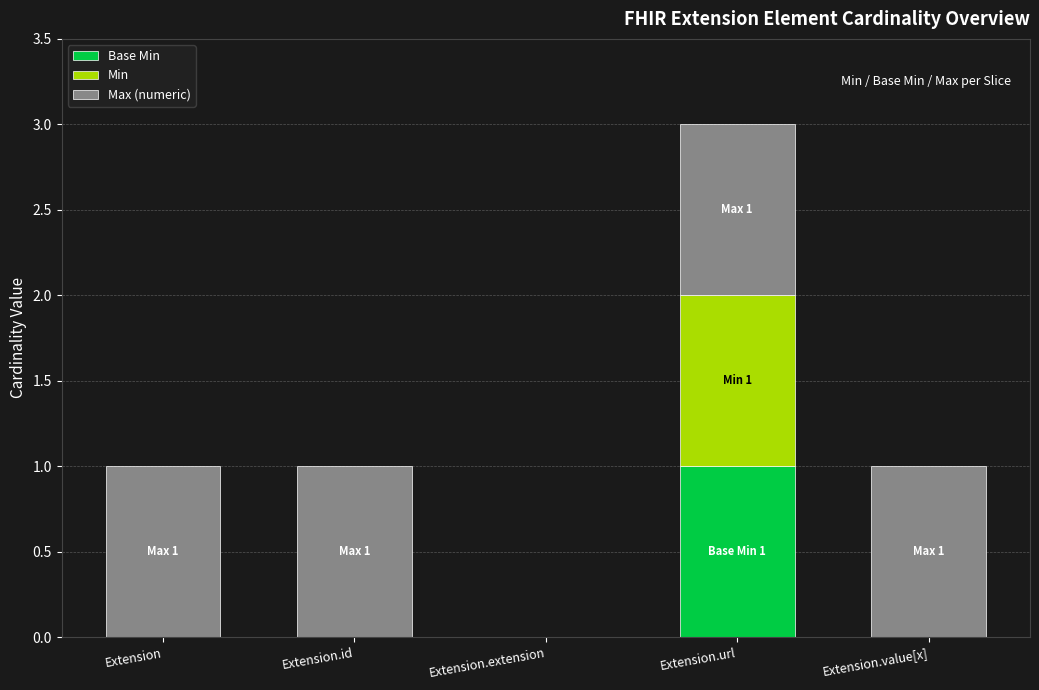

At which category is the sum across all series the highest?

Extension.url